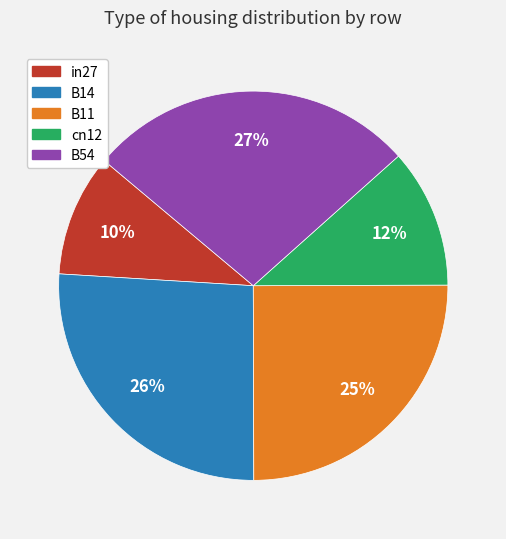

To the nearest percent, what portion does B11 represent?

25%